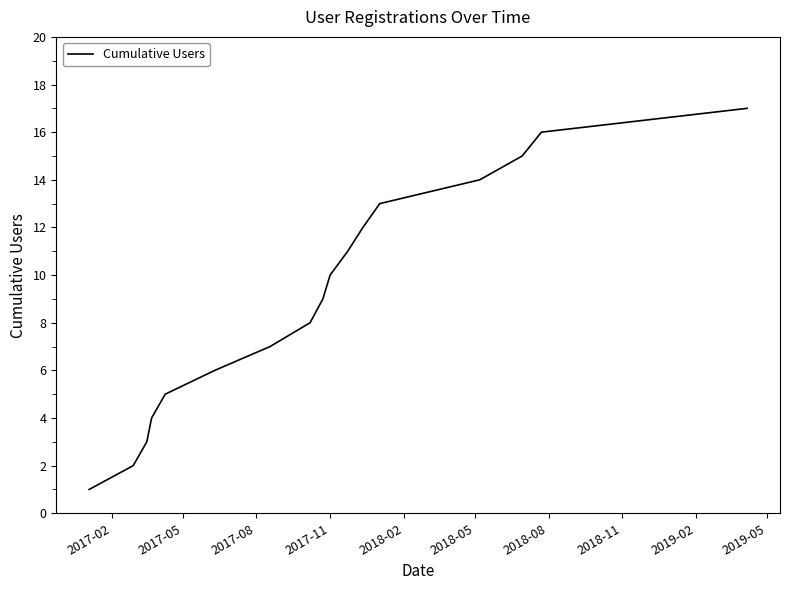

What is the difference between the maximum and minimum values?

16